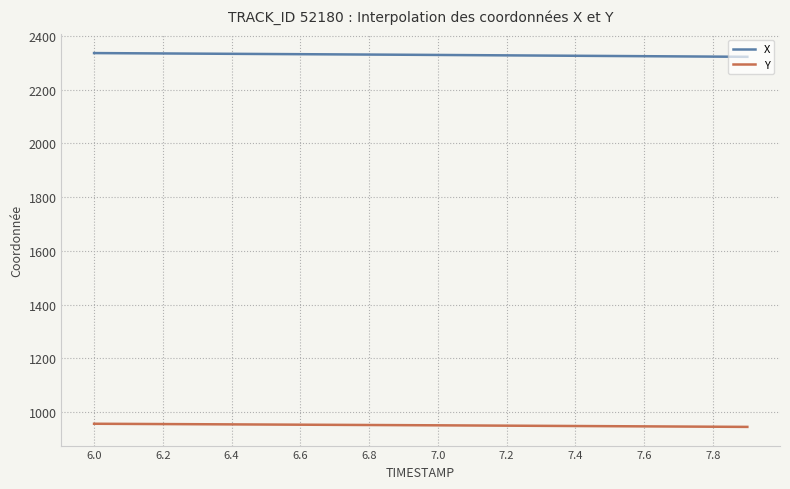

Rank the series by their average value, from lowest to highest.

Y, X